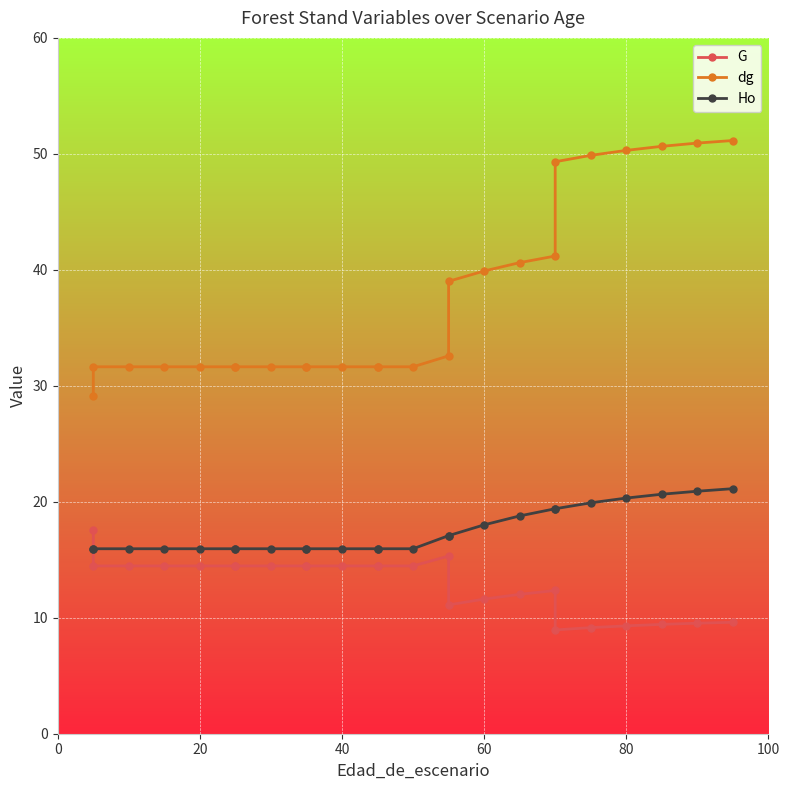

The G series shows 14.9 at 19. True or false?

False